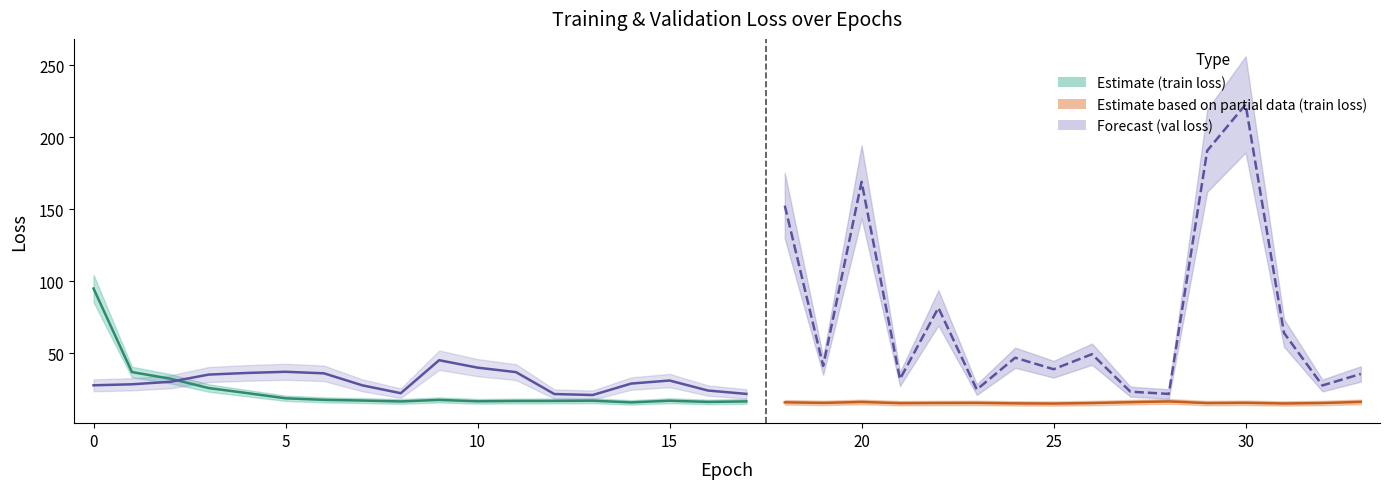

At which label is val_loss closest to 121?

18